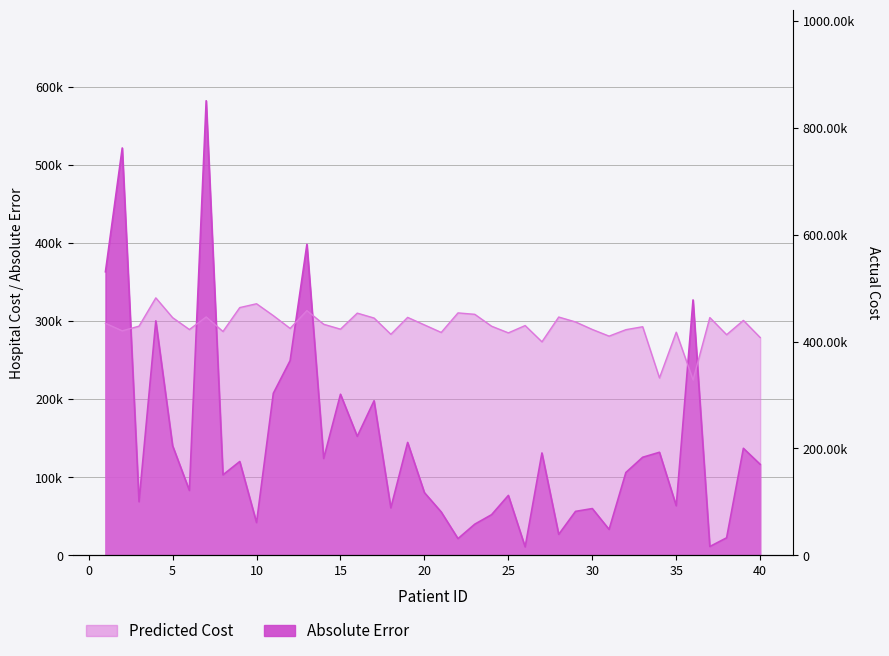

Reading left to right, extract all data points from this chart.

Predicted Cost: 1=297155.3	2=287516.9	3=293527.6	4=329718.7	5=304431.2	6=289203.8	7=305274.6	8=286693.8	9=317296.0	10=322188.9	11=306961.5	12=290616.3	13=313393.9	14=295930.9	15=289645.8	16=310187.8	17=303902.8	18=283086.4	19=304746.2	20=295107.8	21=285469.3	22=310482.5	23=308668.6	24=293441.2	25=284920.6	26=294284.7	27=273468.3	28=305188.2	29=298903.2	30=289264.7	31=280744.1	32=288990.4	33=292765.5	34=227237.3	35=285784.3	36=224727.3	37=304512.5	38=282578.3	39=300884.7	40=278950.6
Absolute Error: 1=363137.7	2=521613.1	3=68703.4	4=300271.3	5=140444.8	6=83153.2	7=582075.4	8=103133.2	9=120233.1	10=42033.1	11=207562.5	12=249359.7	13=398222.1	14=124109.1	15=206322.9	16=152424.8	17=197994.2	18=60897.6	19=144648.8	20=80391.8	21=55639.7	22=21522.5	23=40018.4	24=52148.8	25=76817.4	26=10908.3	27=131175.7	28=26974.5	29=56372.8	30=59975.7	31=33271.1	32=106172.6	33=125663.5	34=132042.7	35=63533.7	36=327081.7	37=11385.5	38=22542.3	39=137119.7	40=116586.6